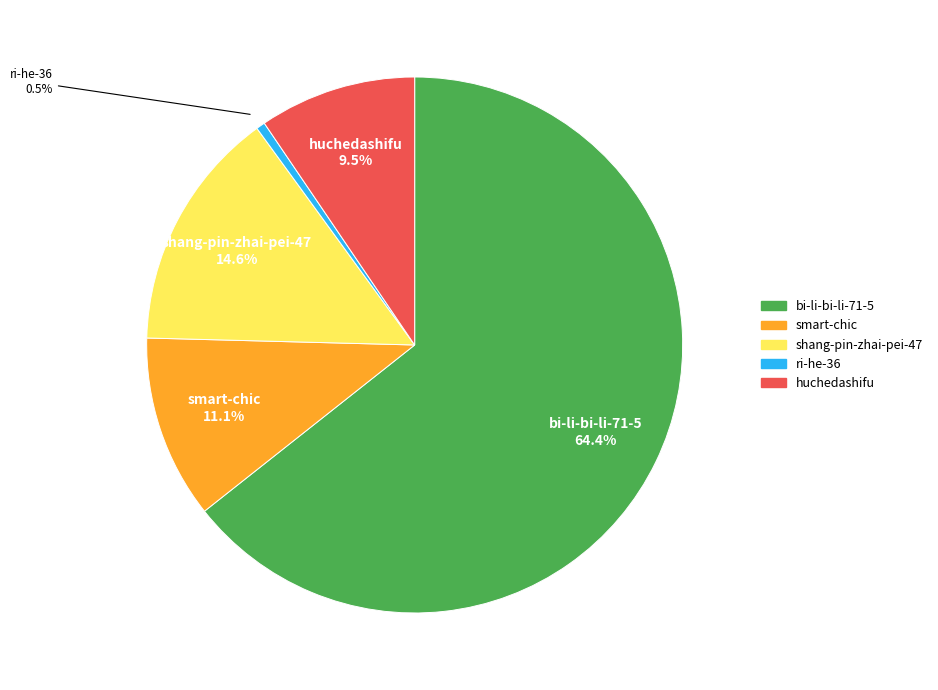

Which category has the biggest portion of the pie?

bi-li-bi-li-71-5